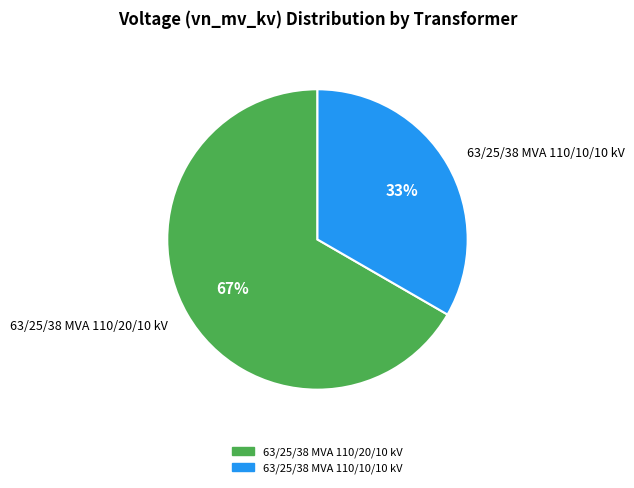

What is the largest slice in the pie chart?

63/25/38 MVA 110/20/10 kV